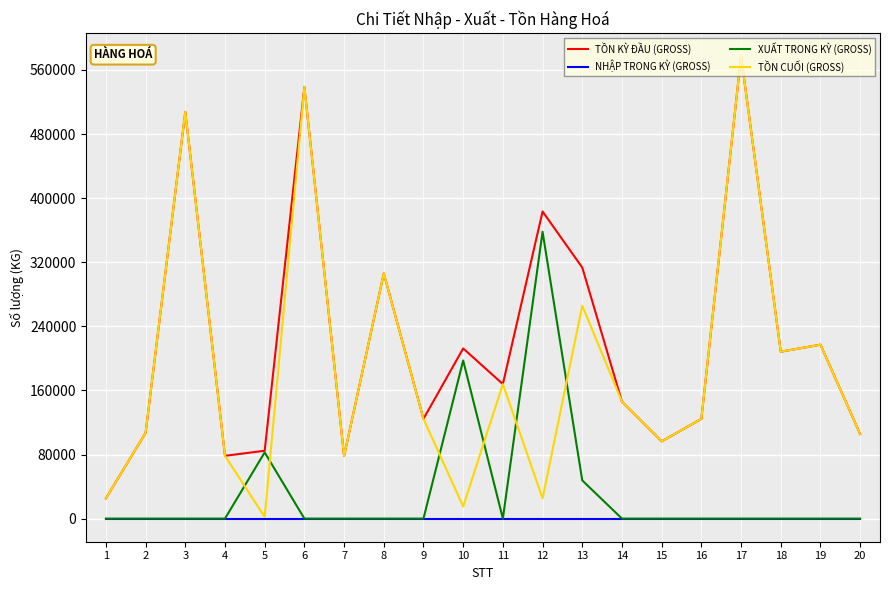

Is this an area chart (filled region under the line)?

No